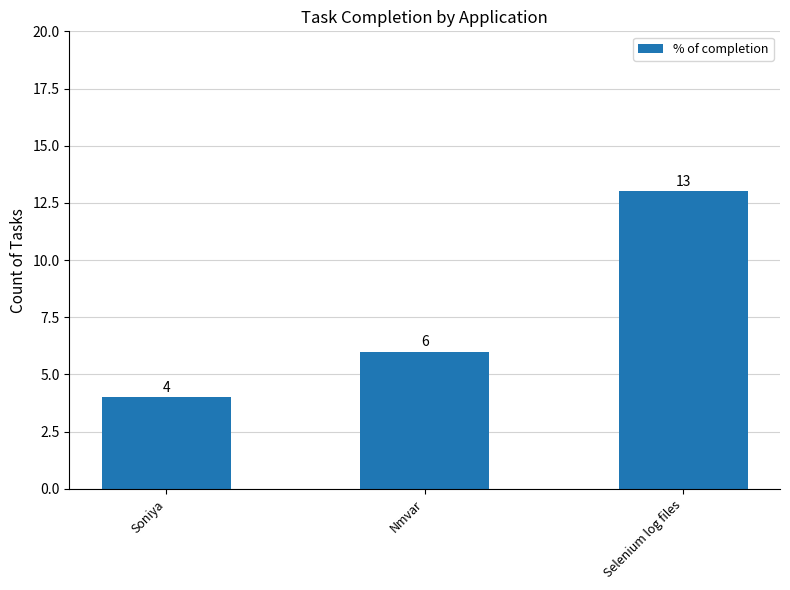

Are the bars grouped side by side (vs. stacked)?

No